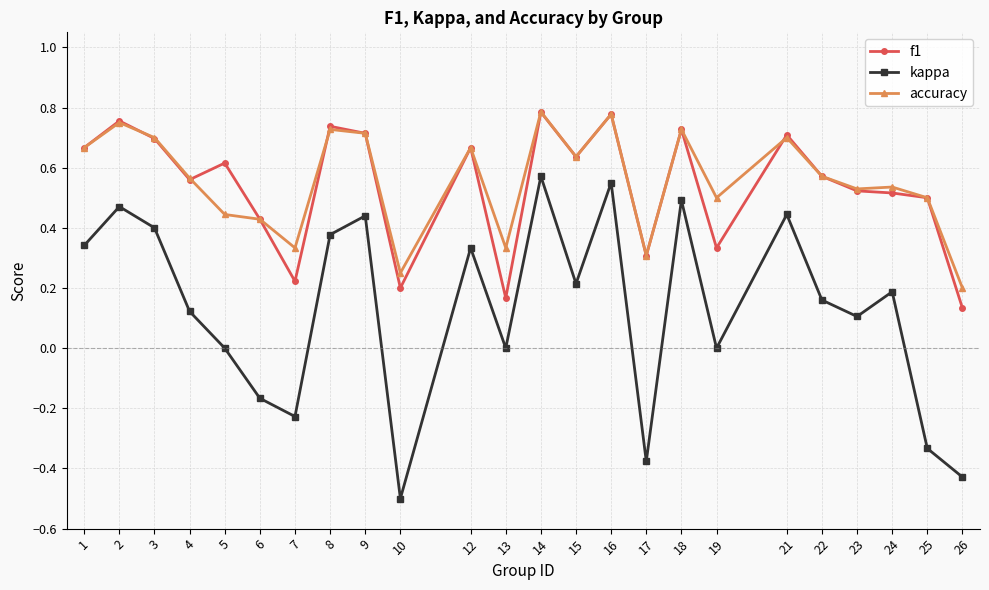

At which label is accuracy closest to 0?

26